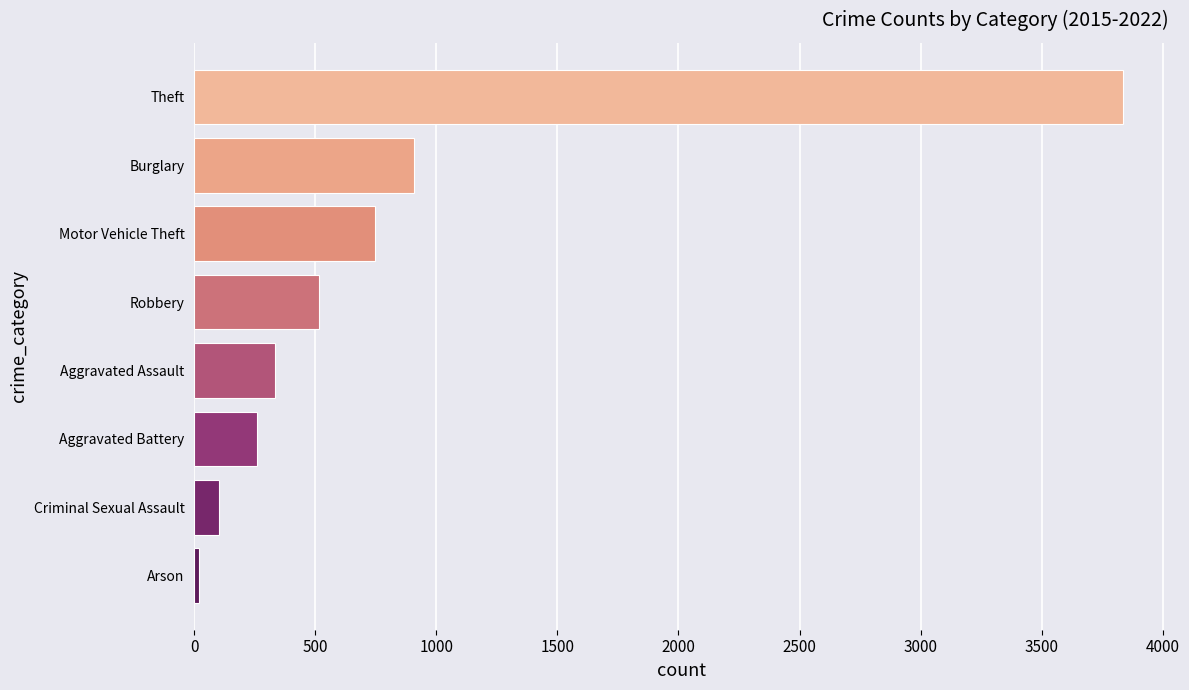

True or false: the data shows 745 at Motor Vehicle Theft.

True